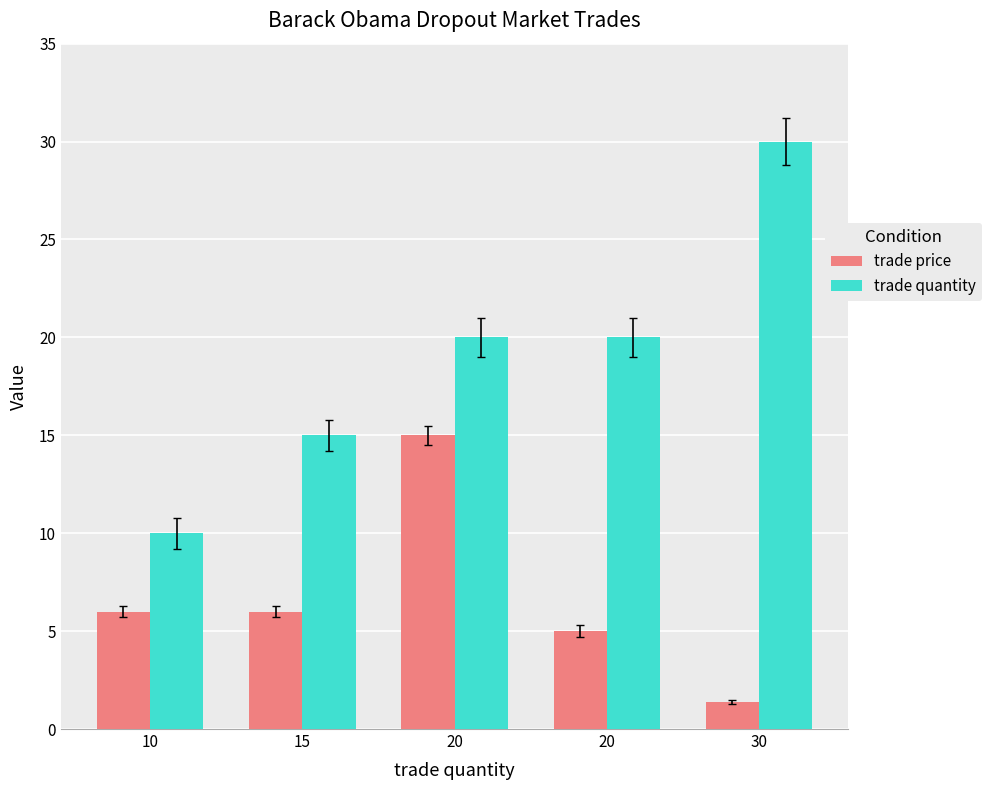

Reading left to right, transcribe all the data shown in this chart.

trade price: 6.0	6.0	15.0	5.0	1.4
trade quantity: 10.0	15.0	20.0	20.0	30.0